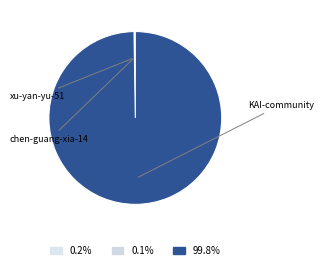

To the nearest percent, what is the average slice percentage?

33%